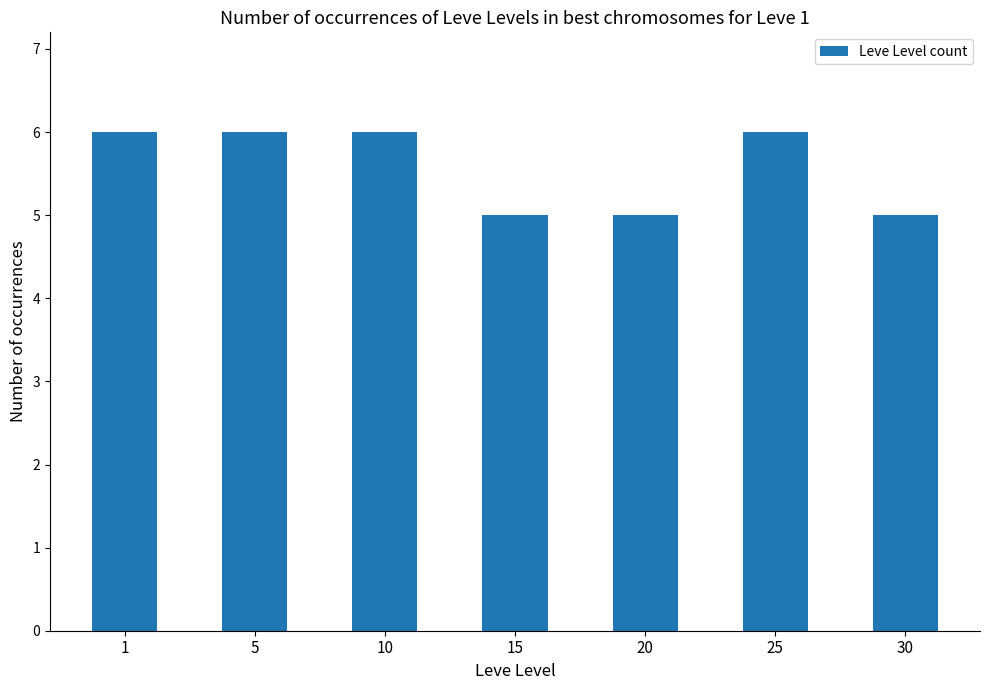

The chart shows a value of 8 at 5. True or false?

False